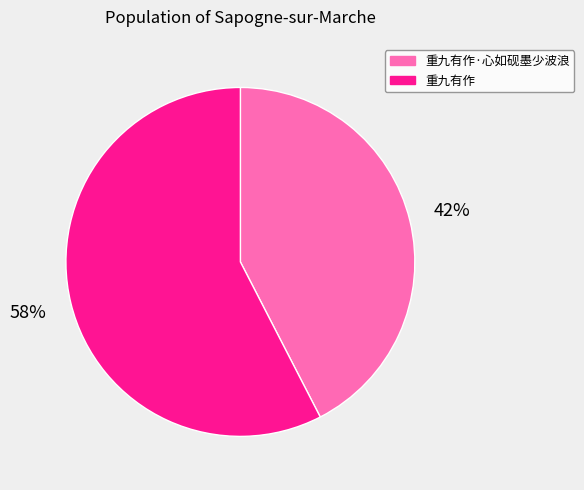

Is it true that 重九有作·心如砚墨少波浪 is 55% of the pie?

False